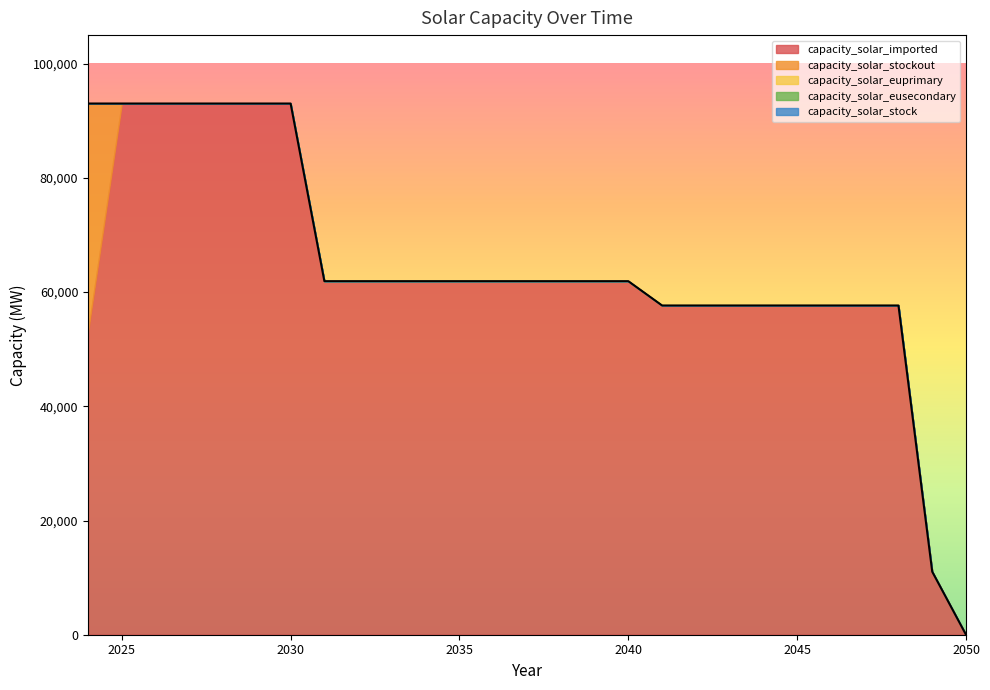

How many values in the capacity_solar_imported series exceed 61911?

16